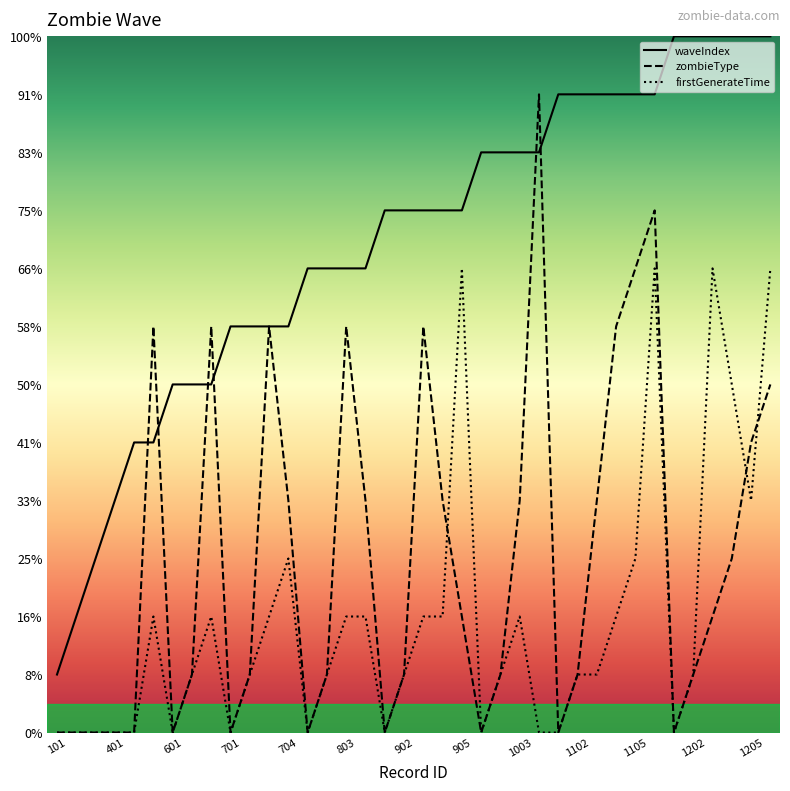

What is the difference between the highest and lowest values at 1101?

11